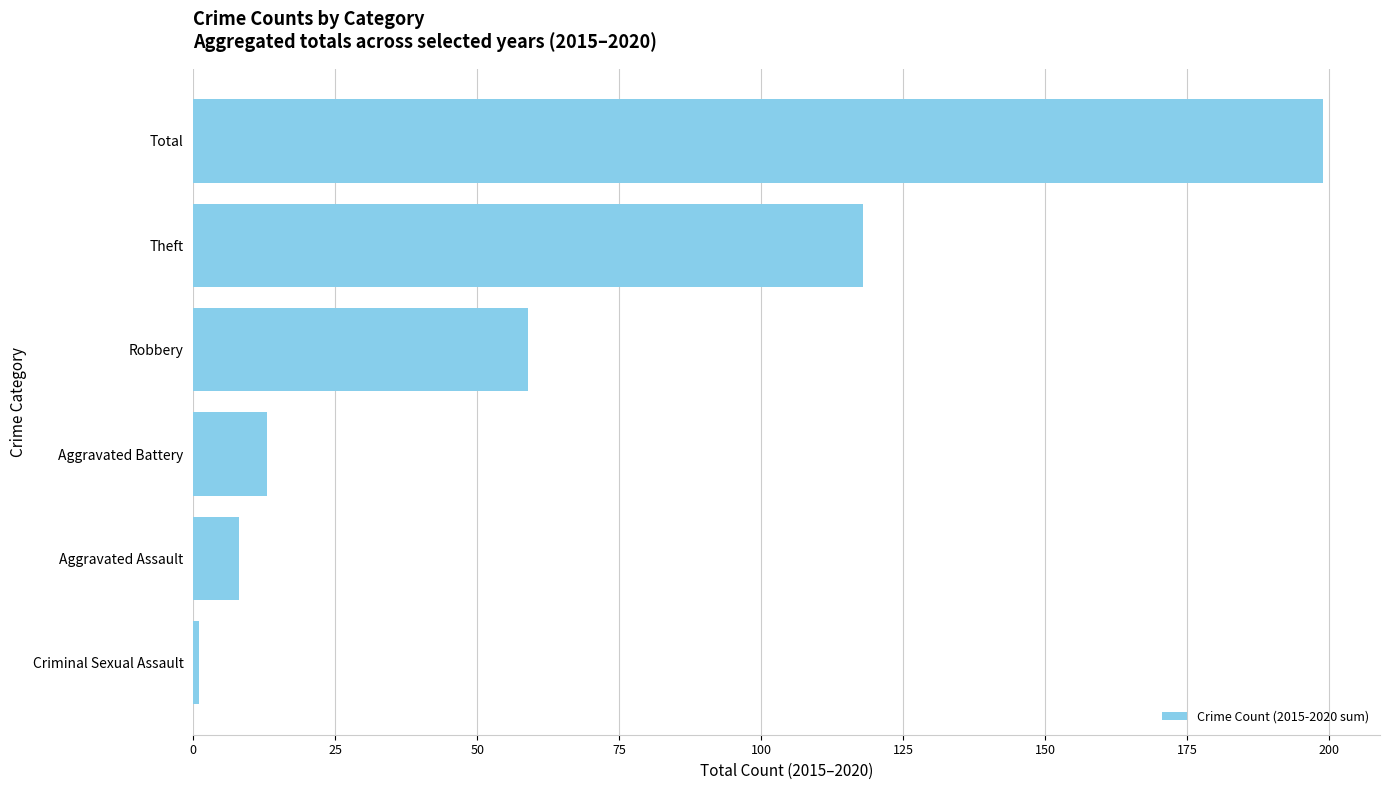

Rank the categories by value from lowest to highest.

Criminal Sexual Assault, Aggravated Assault, Aggravated Battery, Robbery, Theft, Total